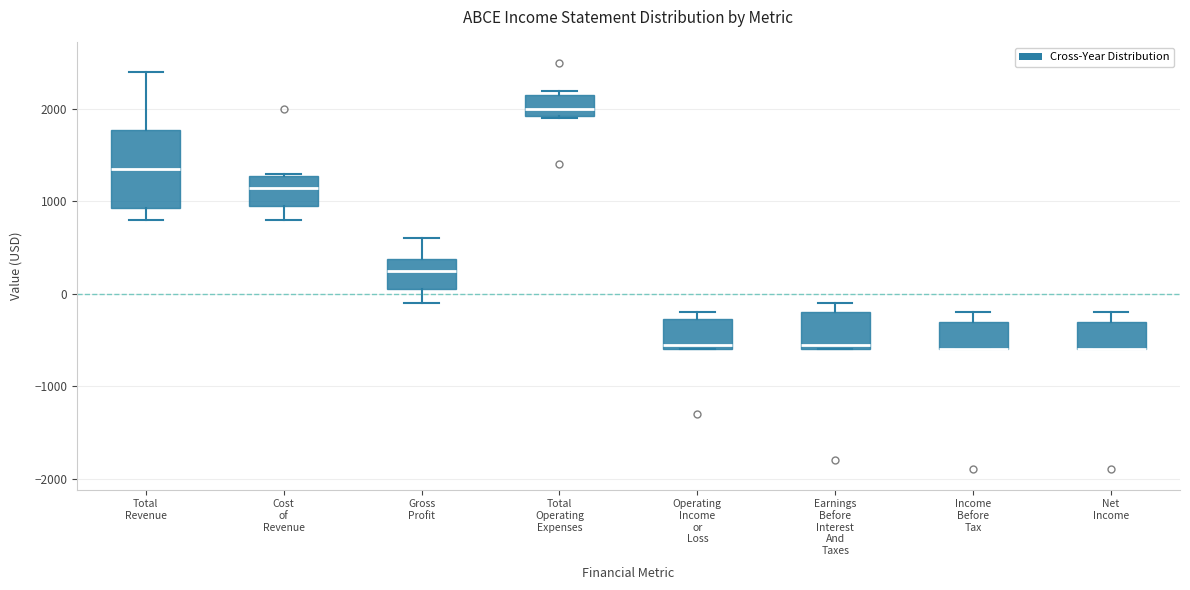

Where does the median line of the box for Earnings Before Interest And Taxes sit on the y-axis? The values are not printed on the chart, so give them approximately, as read against the axis.

-500